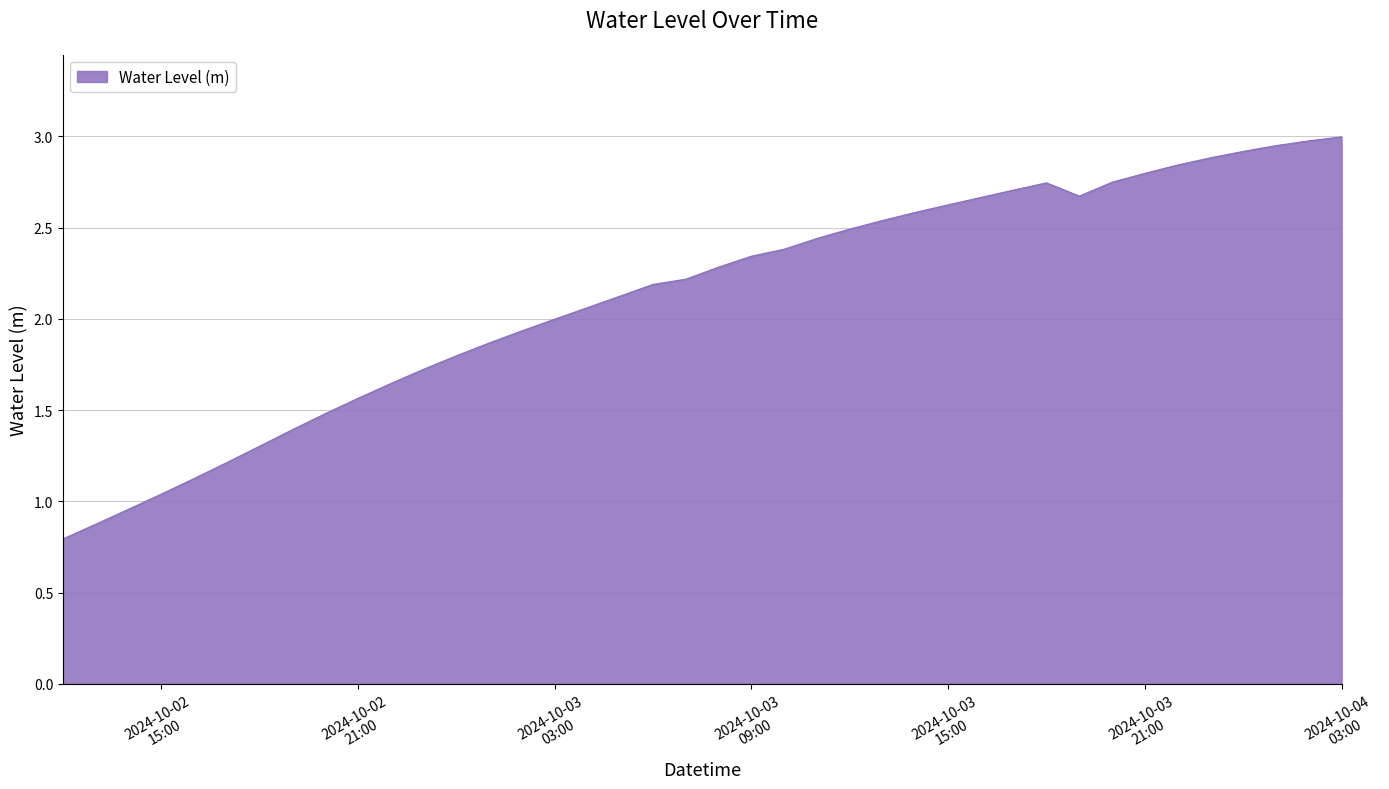

What is the difference between the maximum and minimum values?

2.2